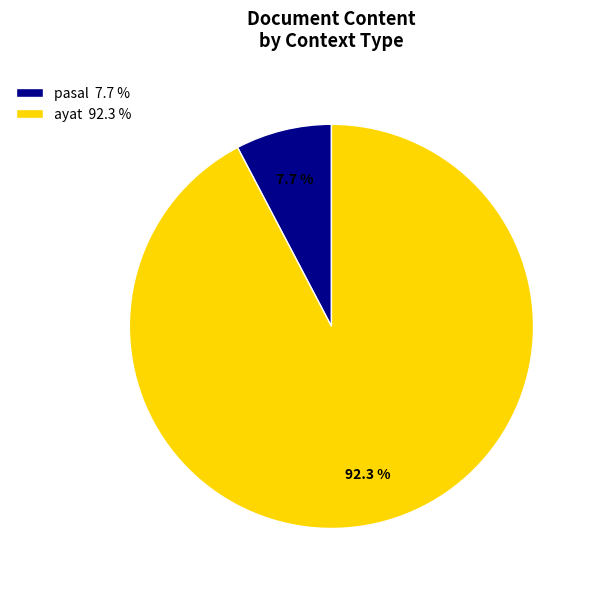

What portion of the pie excludes pasal?

92.3%